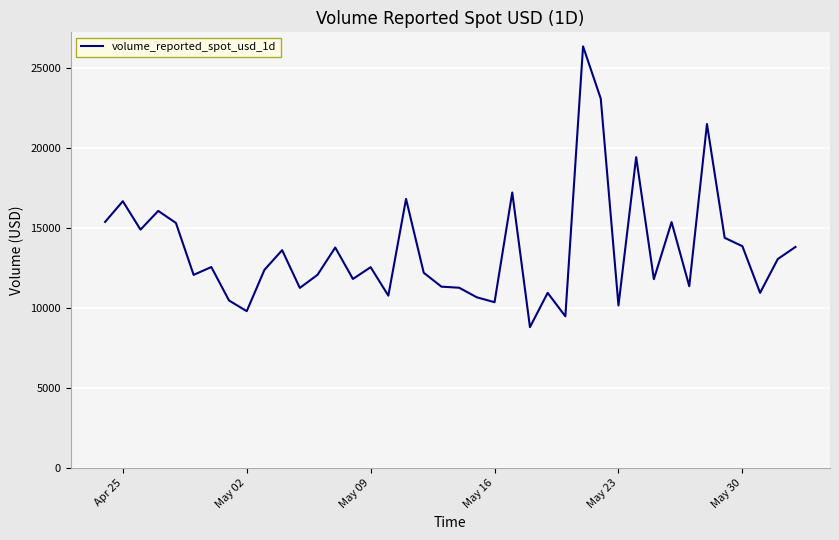

What is the maximum value shown in the chart?

26318.8